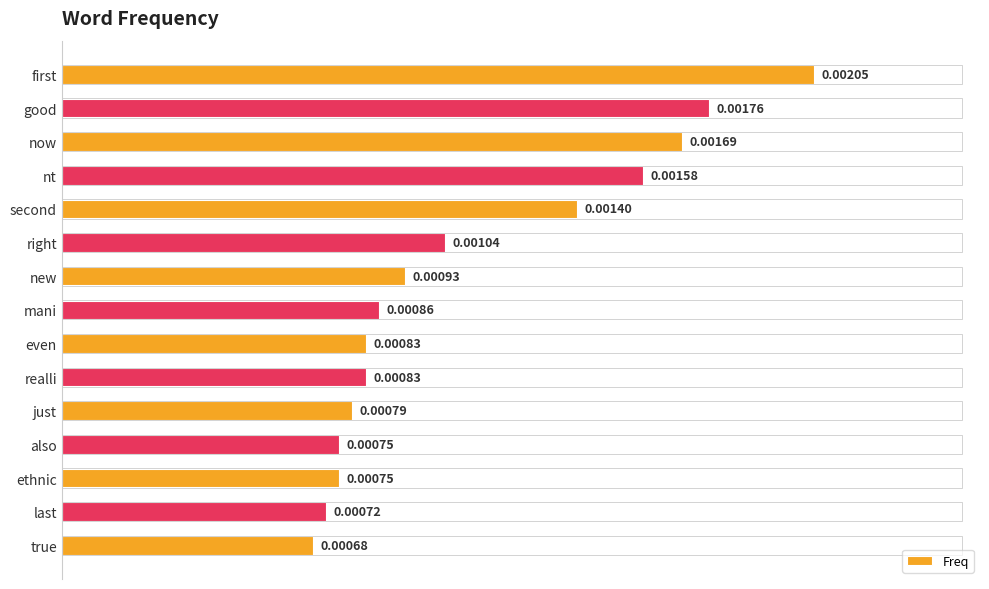

Where is the data nearest to the value 0?

true